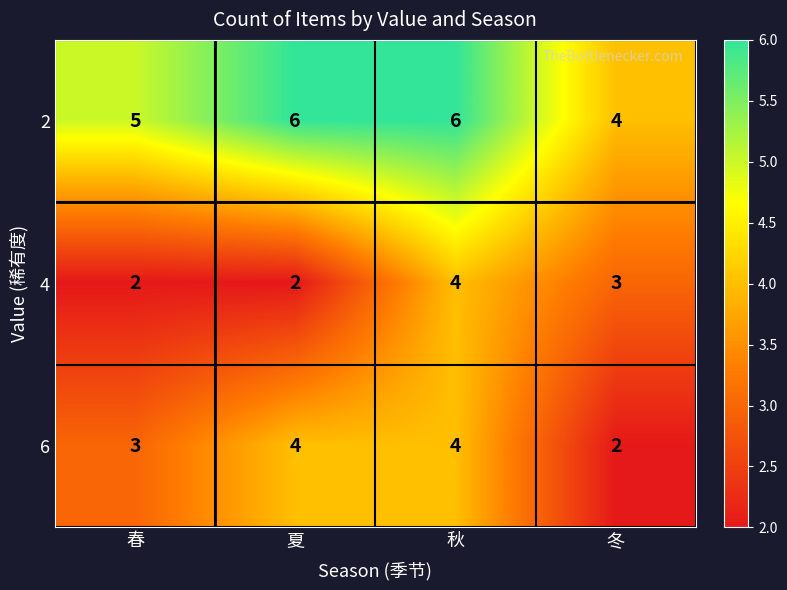

Between 夏 and 秋, which series saw the biggest shift?

4